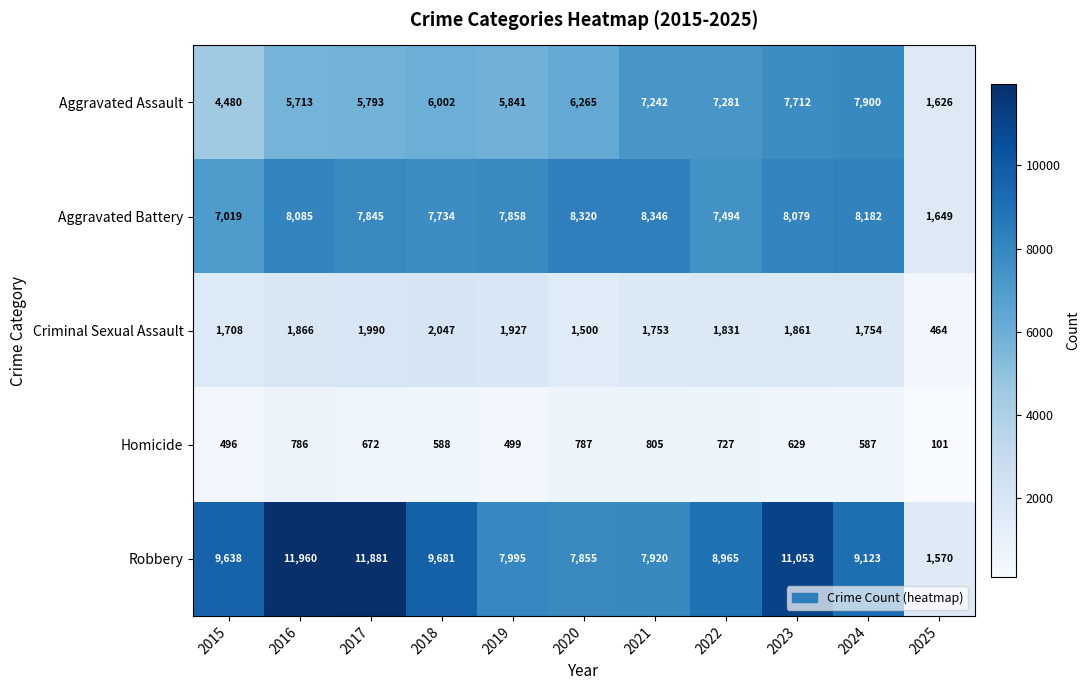

What value does the Aggravated Assault series have at 2015, to the nearest 50?

4500